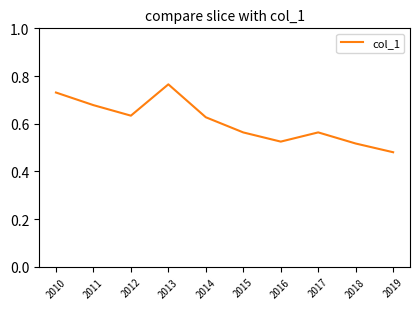

The chart shows a value of 0.3 at 2019. True or false?

False